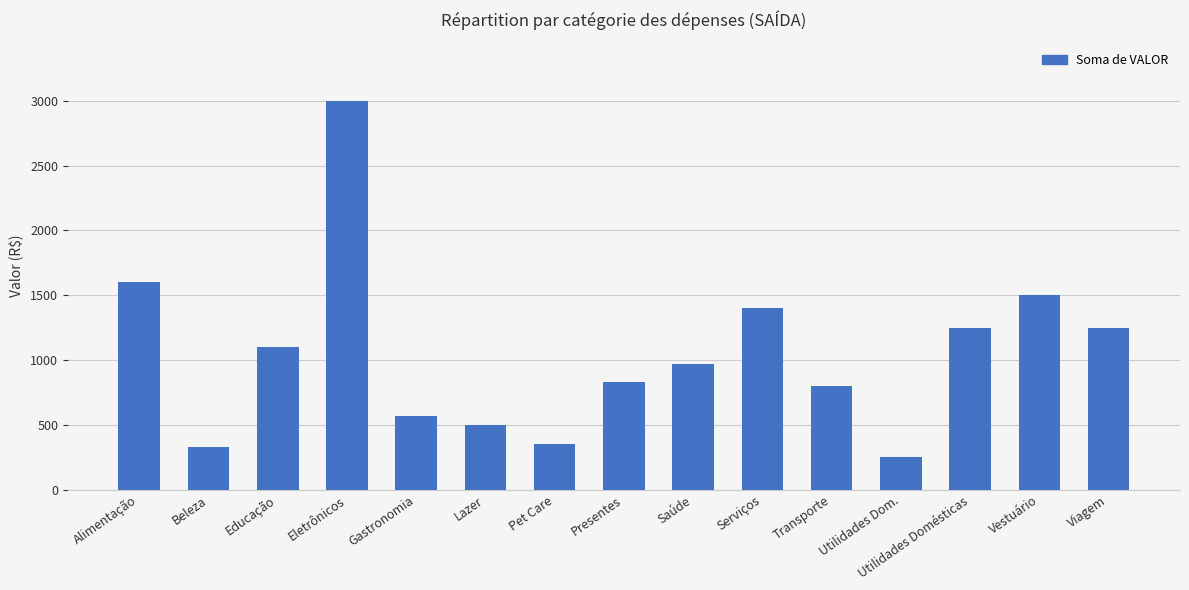

What is the minimum value shown in the chart?

250